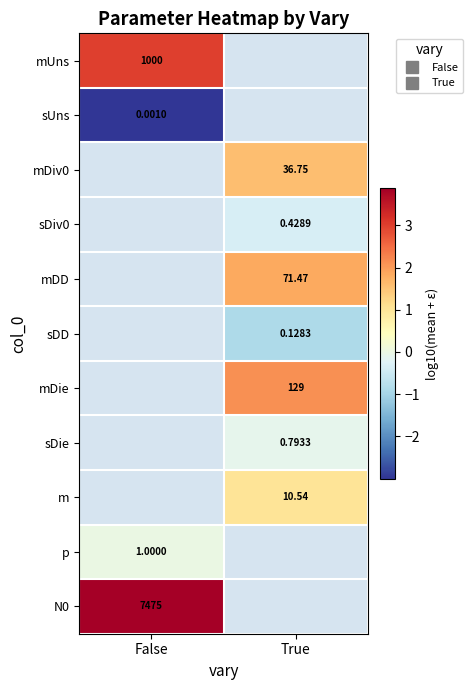

What is the smallest value displayed?

-3.0